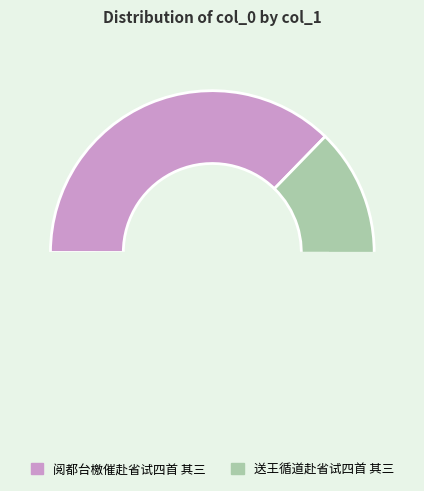

Is it true that 送王循道赴省试四首 其三 is 51% of the pie?

False